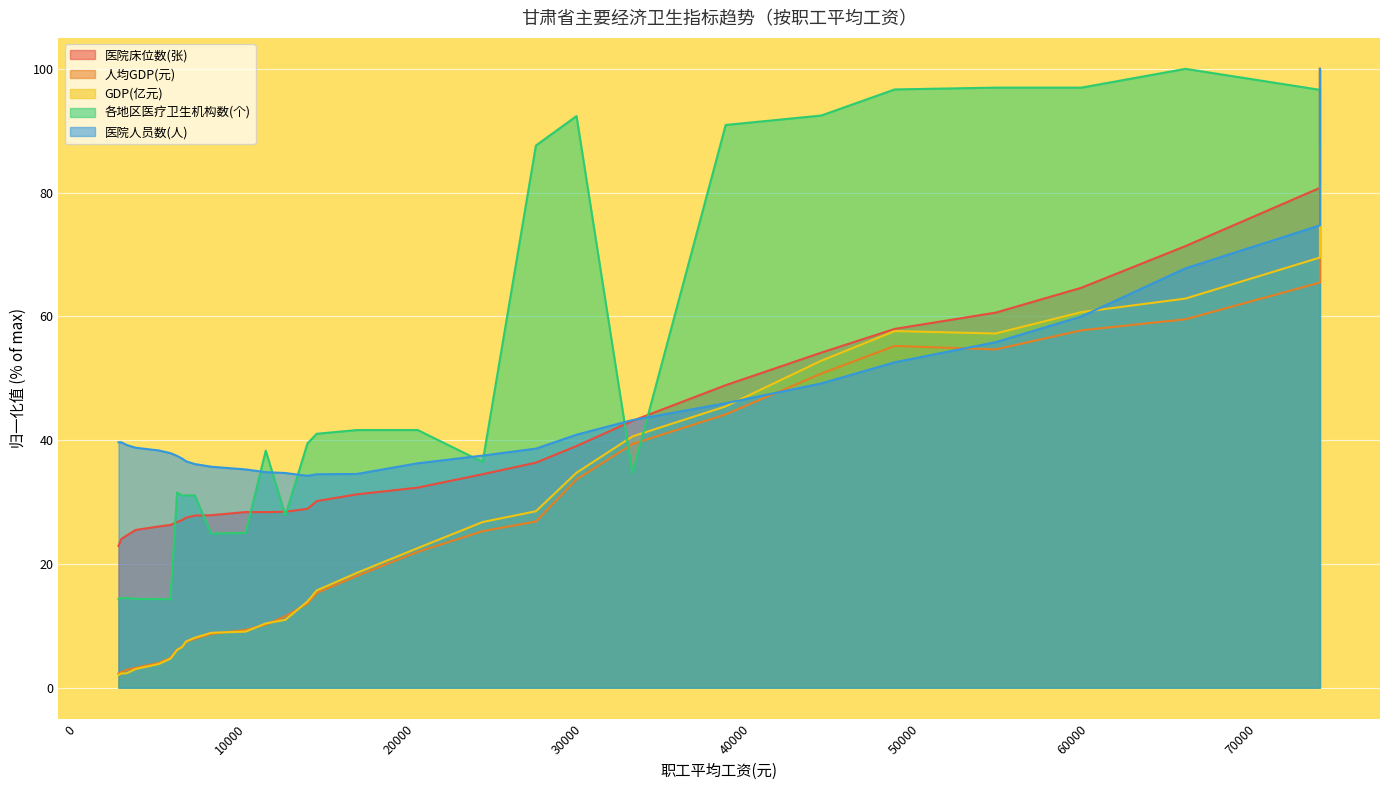

Between 14172 and 54454, which series saw the biggest shift?

各地区医疗卫生机构数(个)